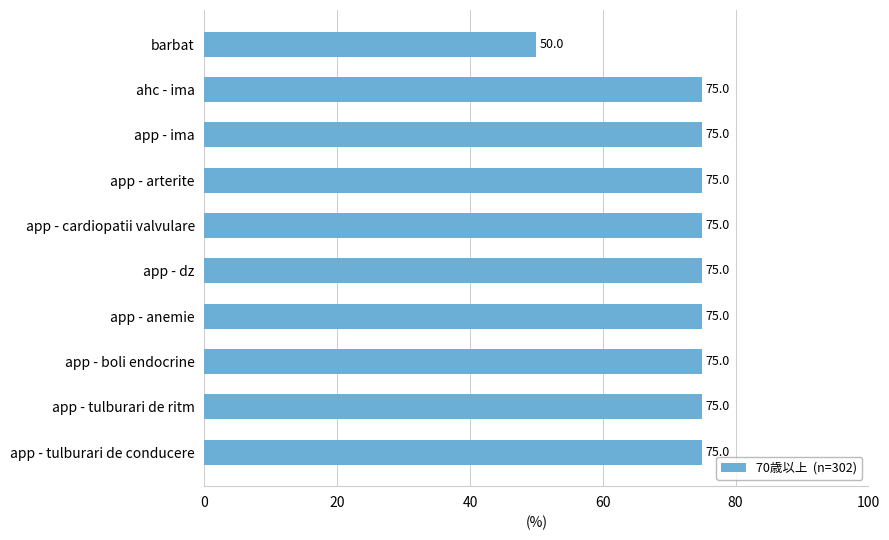

Reading top to bottom, extract all data points from this chart.

50	75	75	75	75	75	75	75	75	75